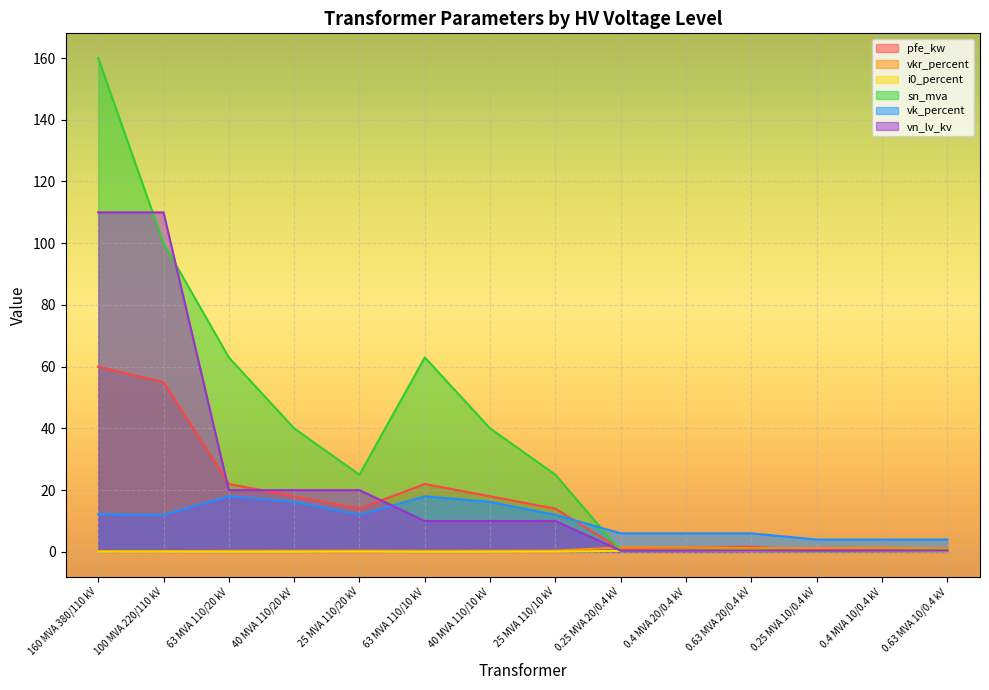

What is the value of the vn_lv_kv point at the 7th from the left?

10.0